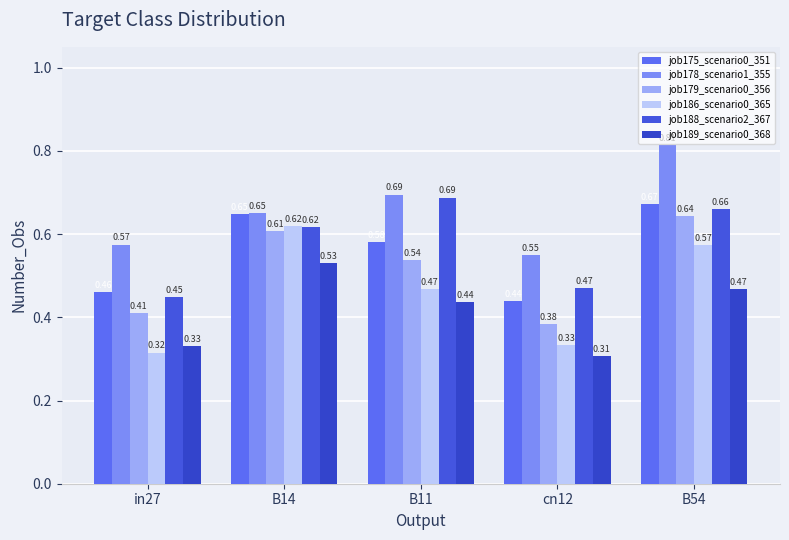

What are all the series names shown in the legend?

job175_scenario0_351, job178_scenario1_355, job179_scenario0_356, job186_scenario0_365, job188_scenario2_367, job189_scenario0_368